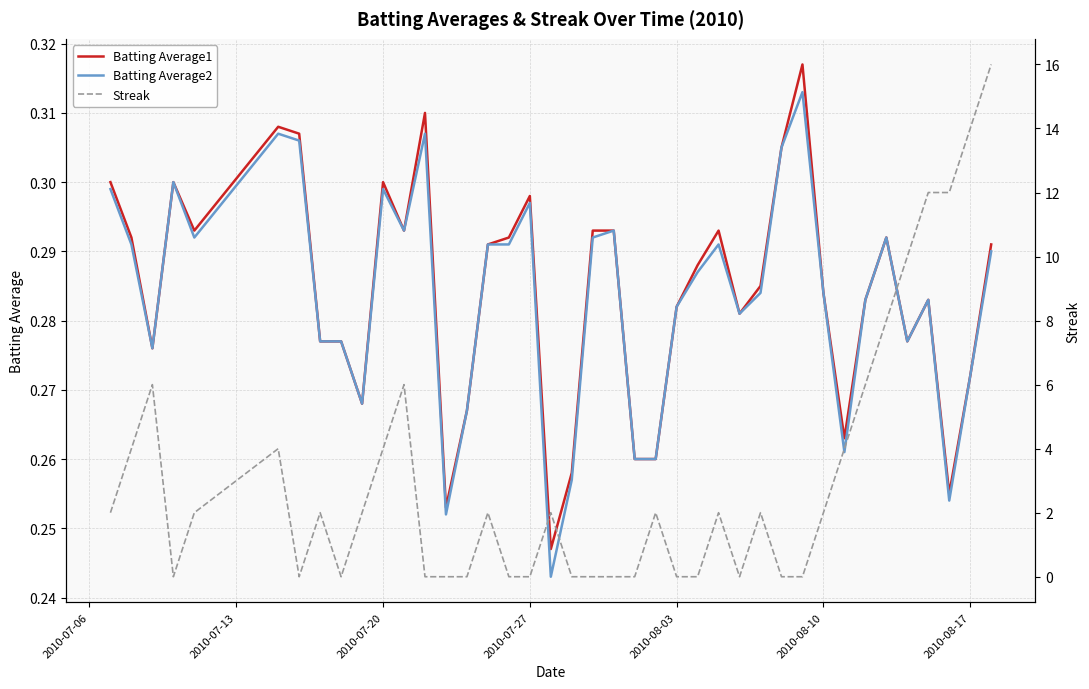

What is the average value of the Batting Average1 series?

0.3